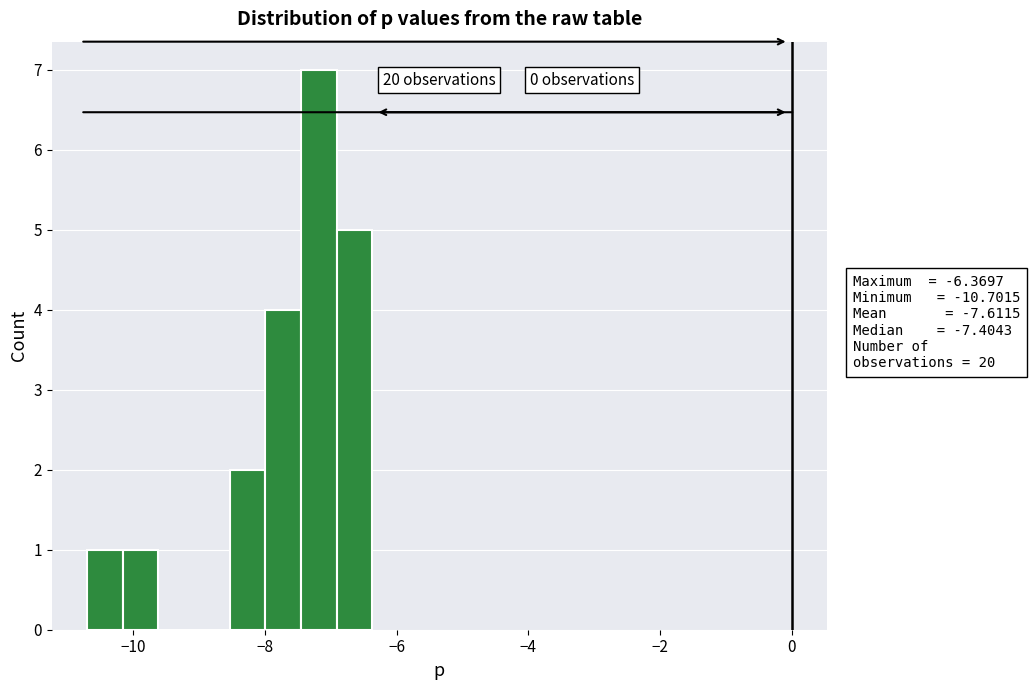

Read against the x-axis, roughly where is the centre of the tallest bar?

-7.2